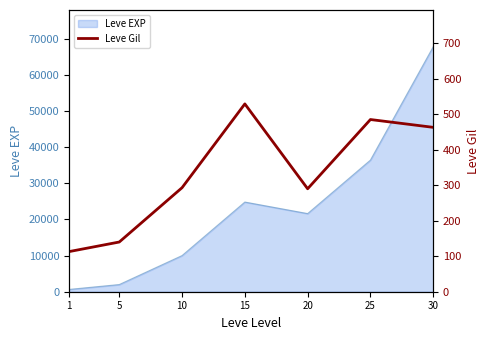

Approximately how many times larger is the value at 30 compared to 20?

1.6